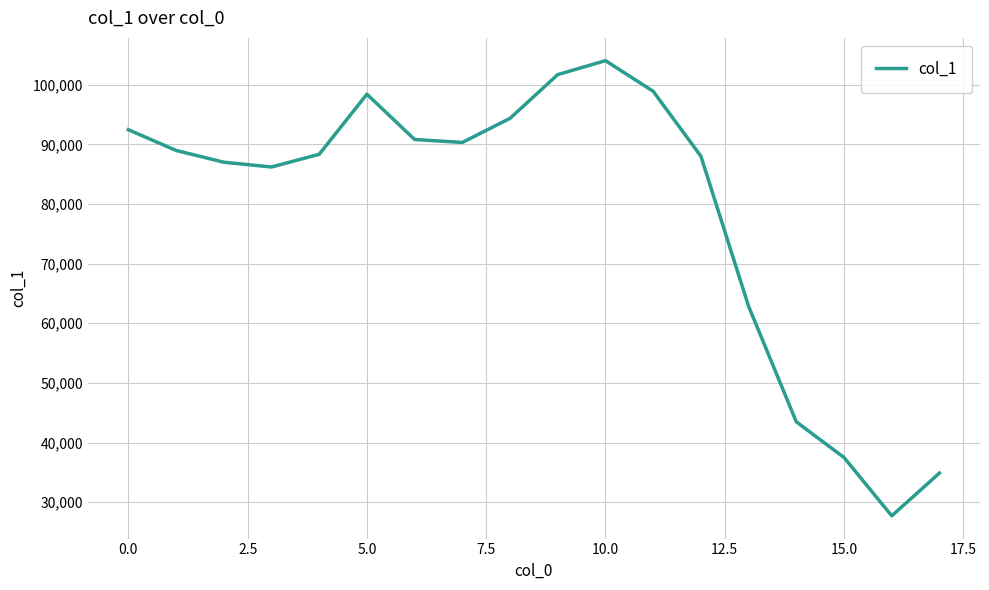

What is the minimum value shown in the chart?

27730